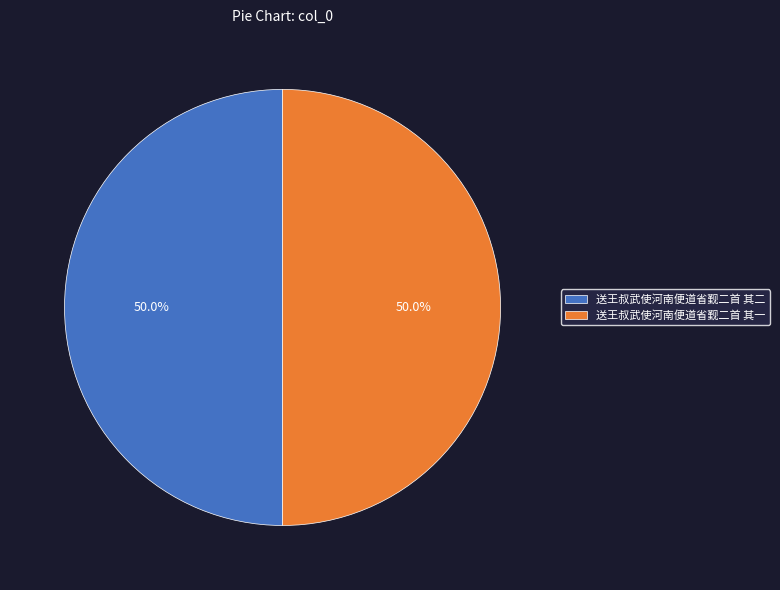

Is it true that 送王叔武使河南便道省觐二首 其一 is 65% of the pie?

False